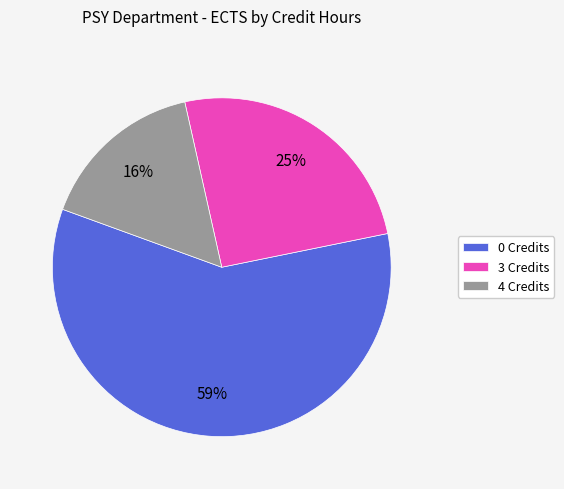

To the nearest percent, what is the average slice percentage?

33%